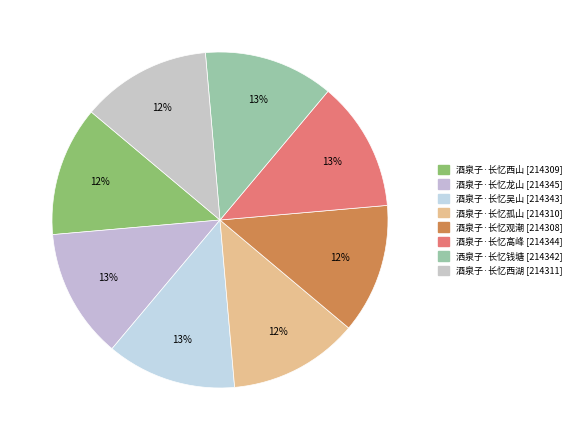

To the nearest percent, what percentage of the pie is 酒泉子·长忆西湖?

12%